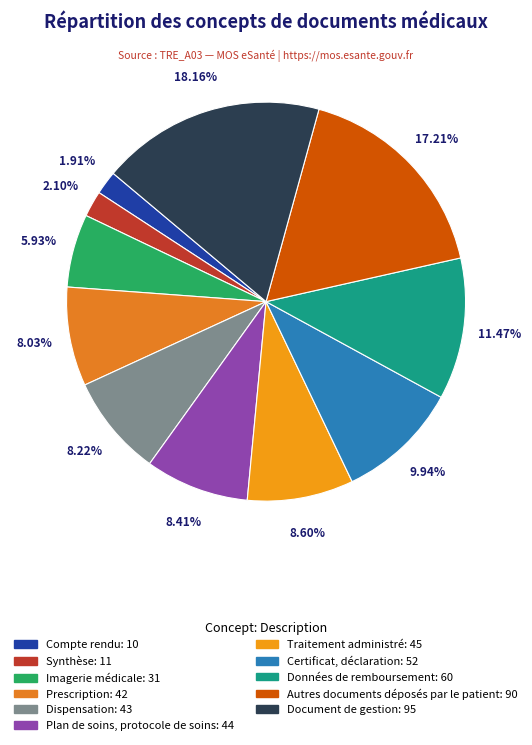

What percentage is NOT represented by Synthèse?

97.9%